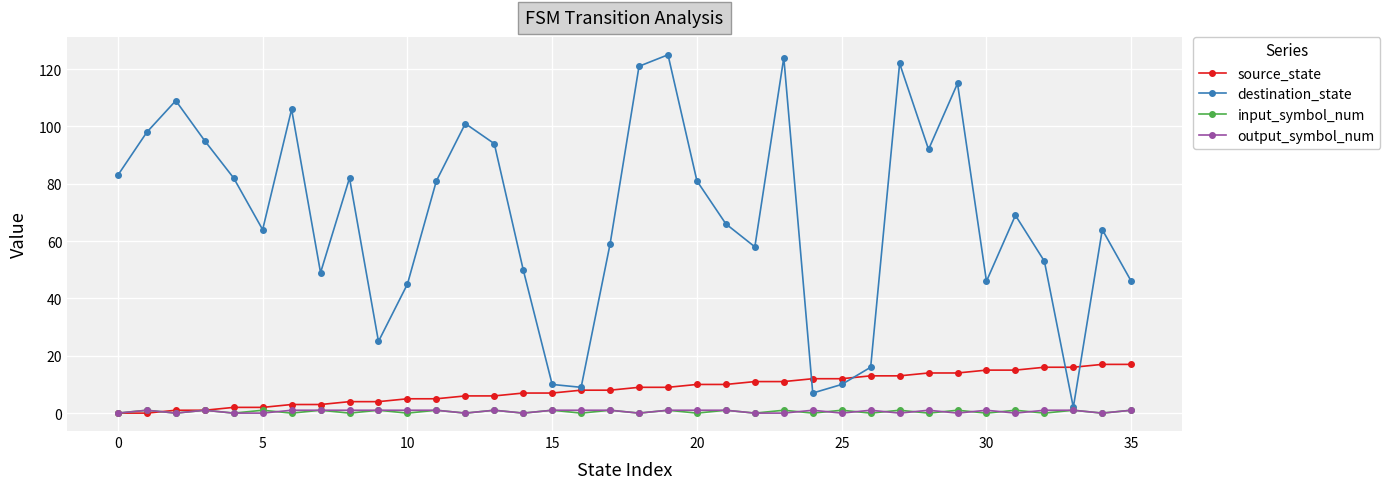

Which series has the largest total across all categories?

destination_state